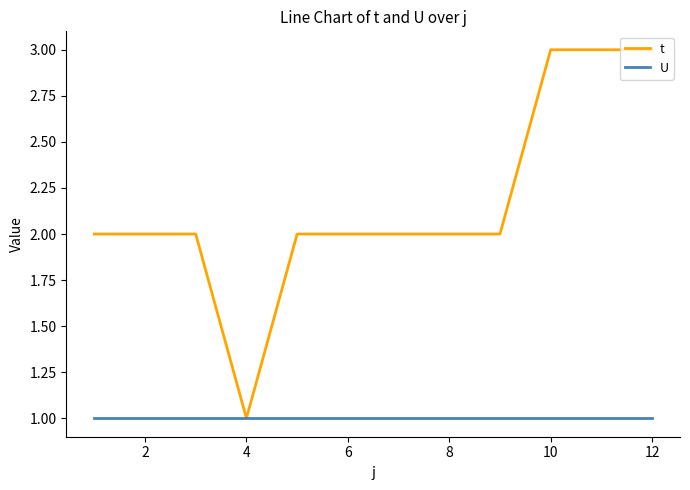

What is the greatest value displayed?

3